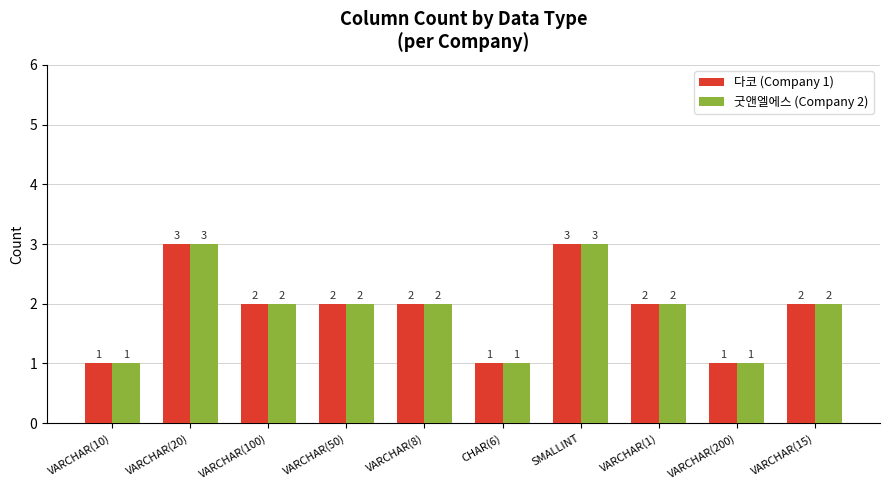

What is the total value across all series at VARCHAR(10)?

2